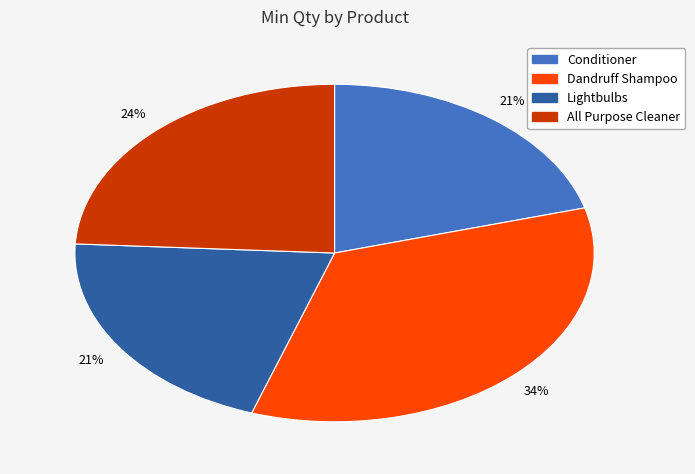

Is the sum of Conditioner and Lightbulbs greater than half?

No